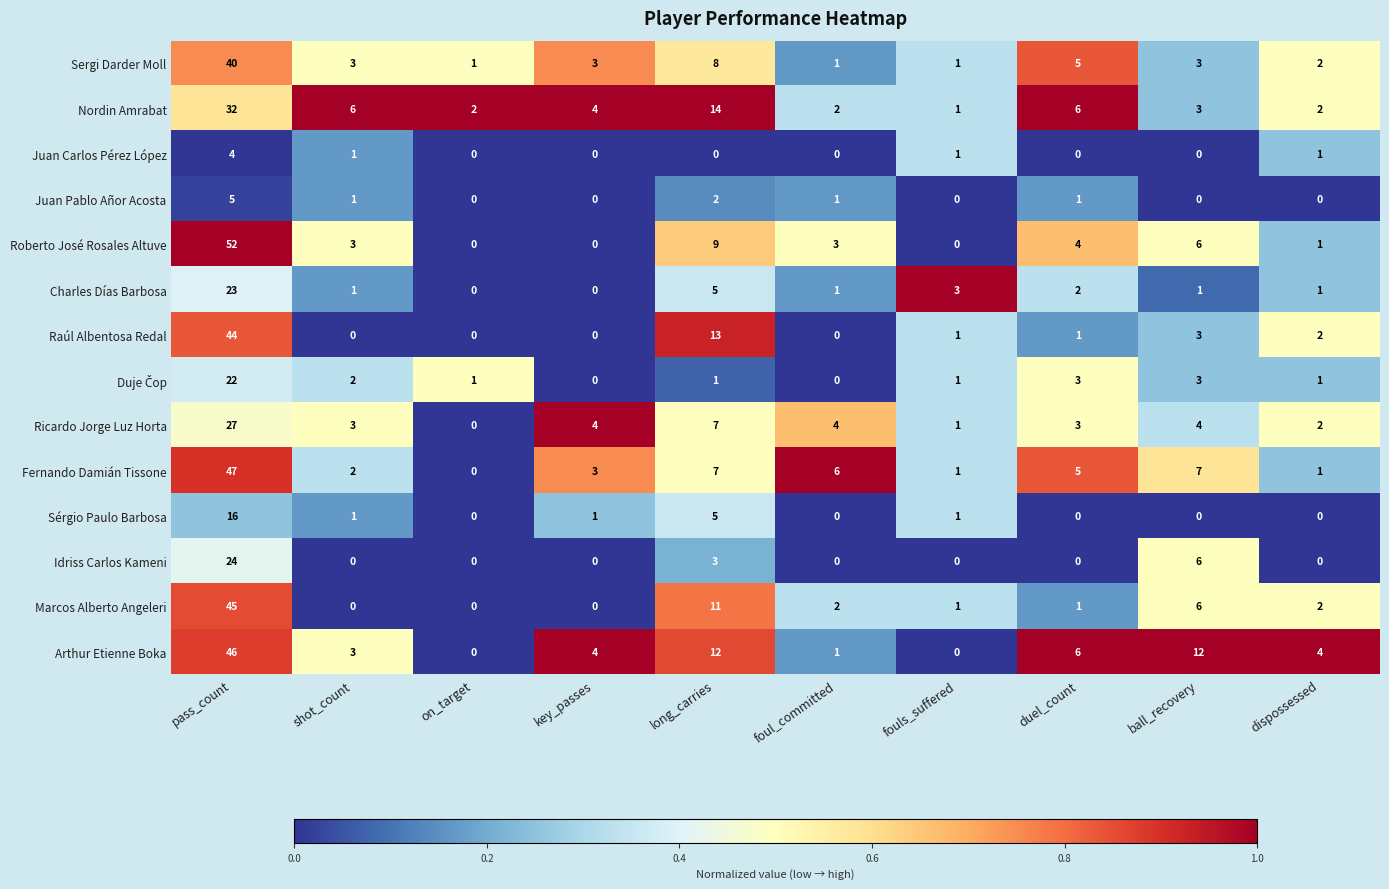

The Ricardo Jorge Luz Horta series shows 3 at shot_count. True or false?

True